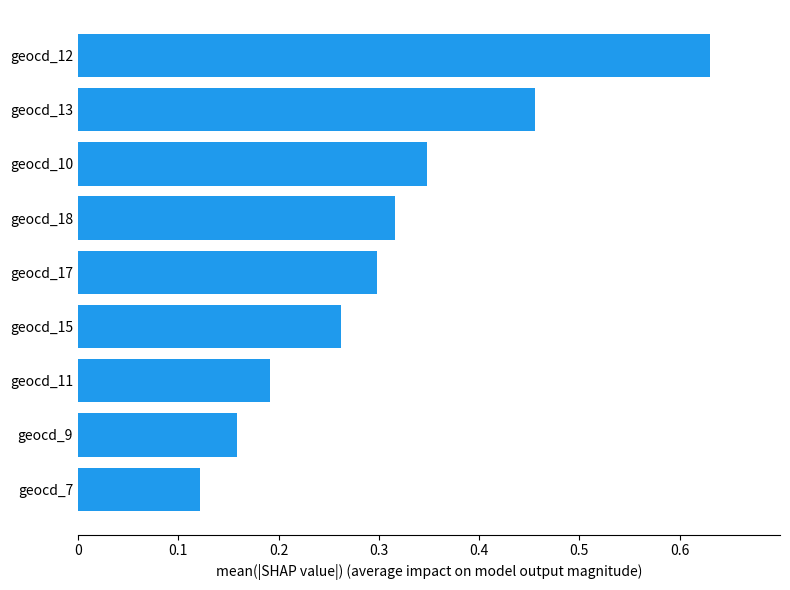

Is it true that the value at geocd_18 is 0.5?

False